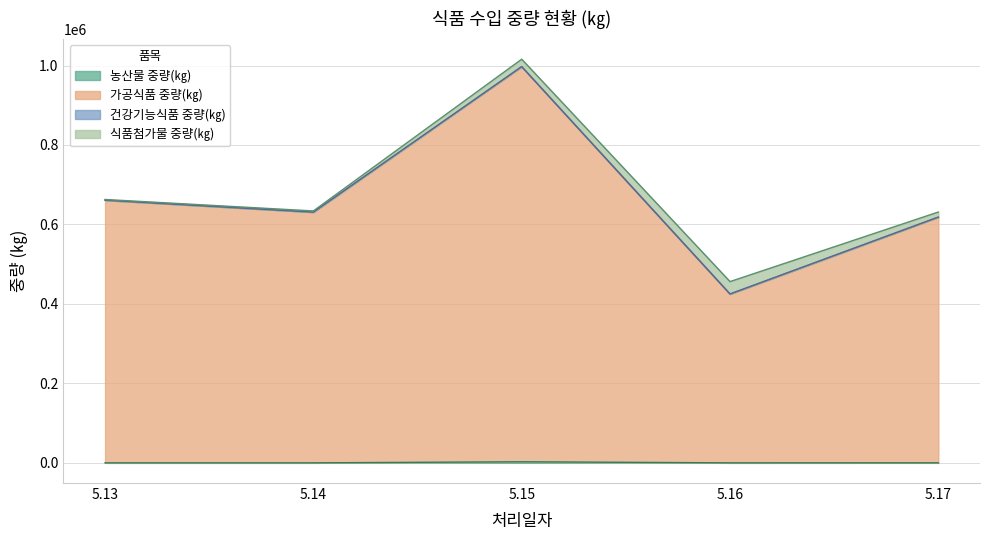

Where is the first local maximum for 가공식품 중량(㎏)?

5.15